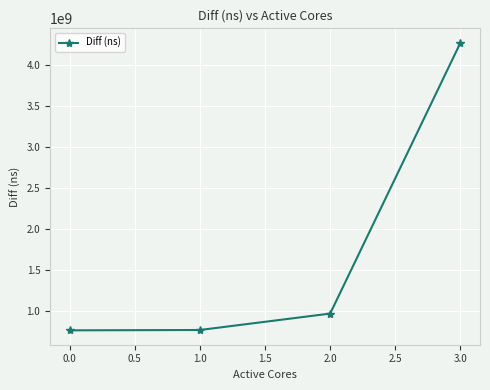

What is the smallest value displayed?

770178284